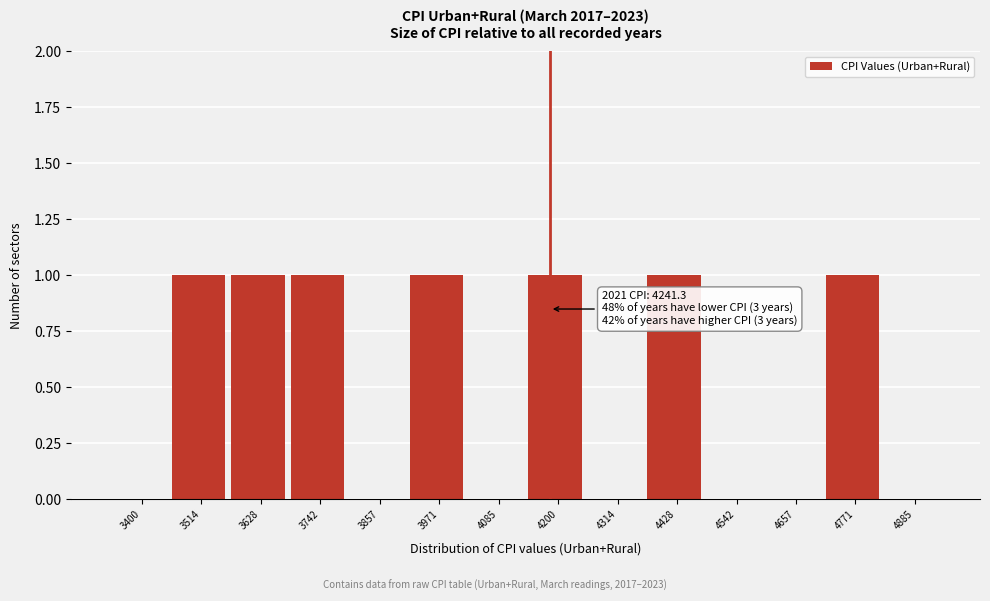

Reading left to right, list all the values displayed in this chart.

3400=0	3514=1	3628=1	3742=1	3857=0	3971=1	4085=0	4200=1	4314=0	4428=1	4542=0	4657=0	4771=1	4885=0